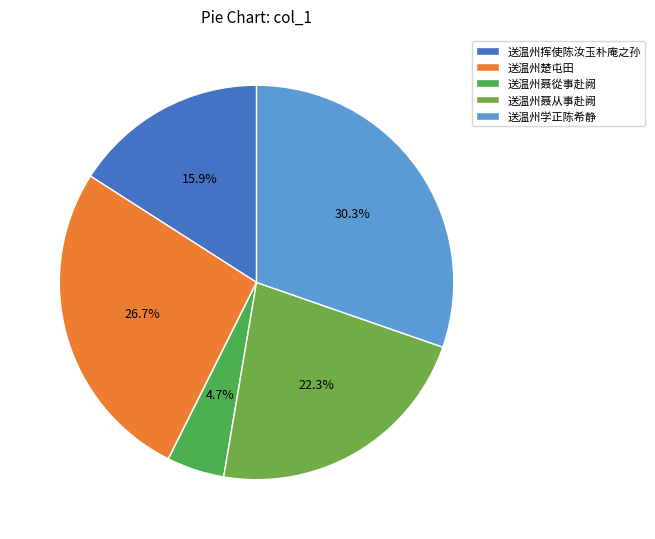

What is the change in value from 送温州挥使陈汝玉朴庵之孙 to 送温州聂從事赴阙?

-460552